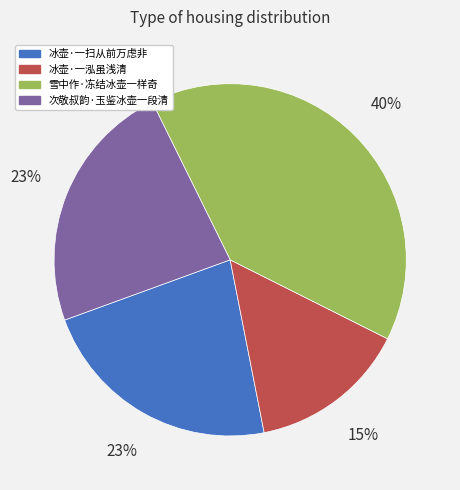

Approximately how many times larger is the value at 冰壶·一扫从前万虑非 compared to 次敬叔韵·玉鉴冰壶一段清?

1.0